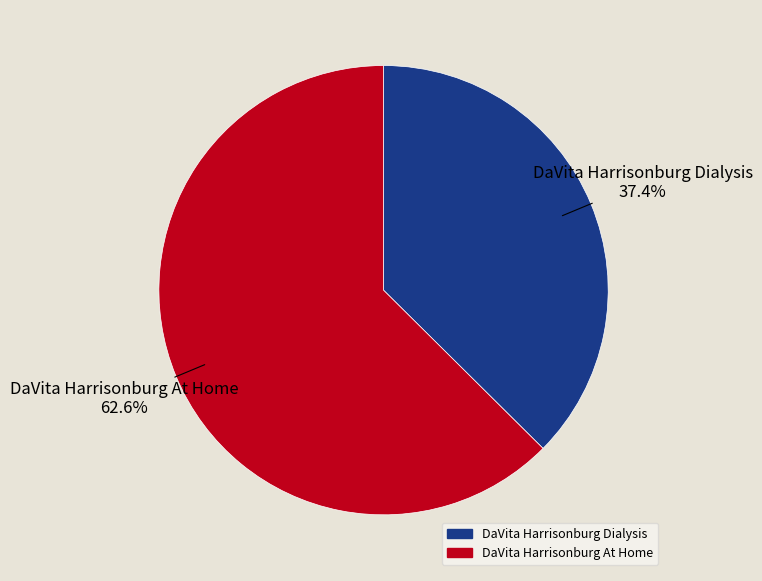

Do DaVita Harrisonburg At Home and DaVita Harrisonburg Dialysis together represent more than half of the pie?

Yes